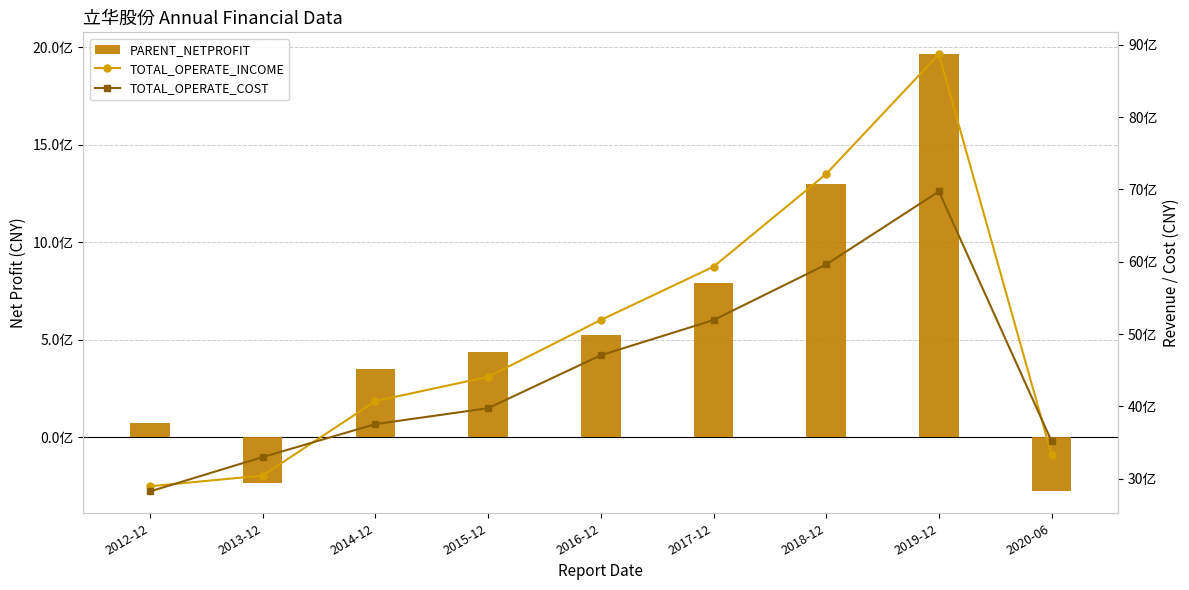

The value of TOTAL_OPERATE_COST at 2020-06 is 2151882946.1. True or false?

False